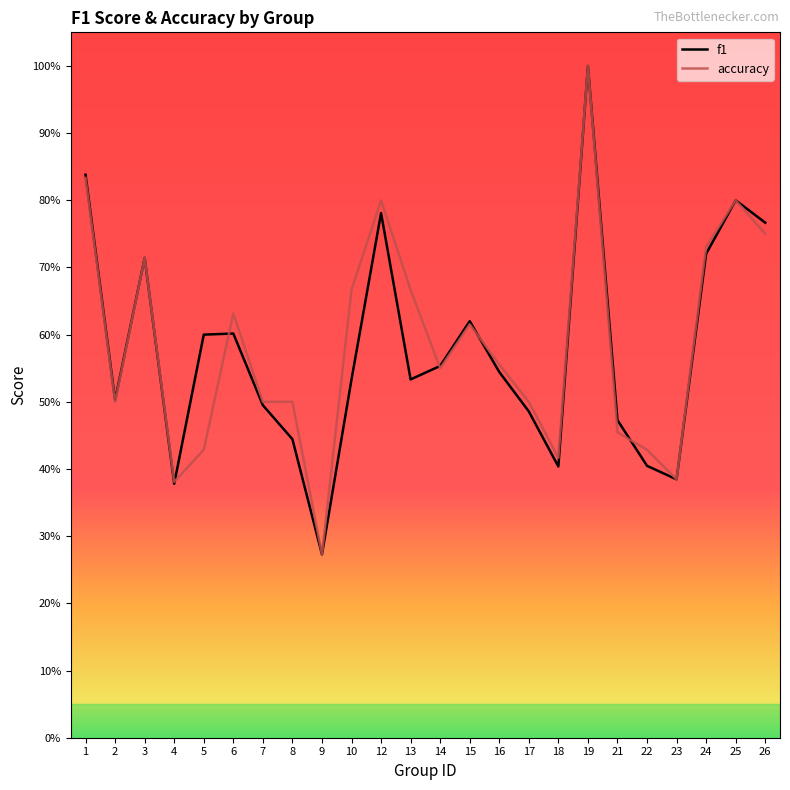

Rank the series by their average value, from highest to lowest.

accuracy, f1